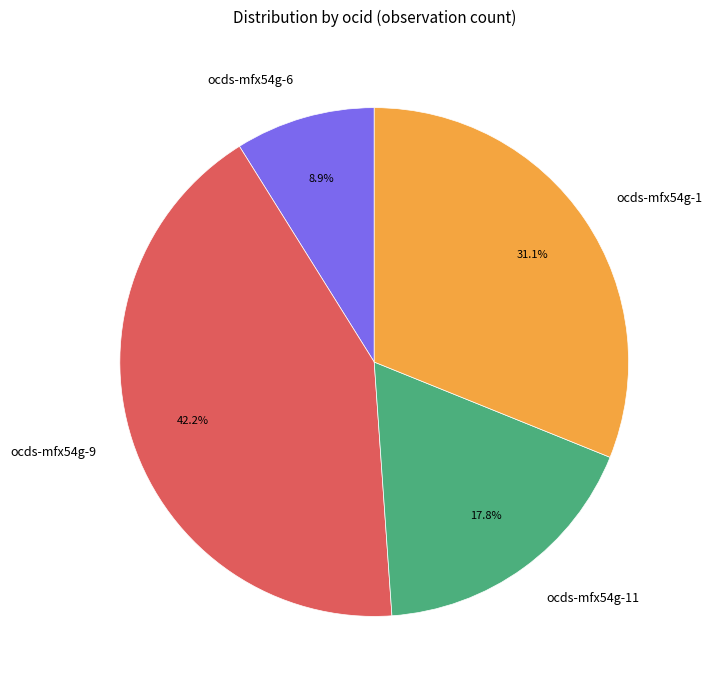

True or false: ocds-mfx54g-9 accounts for 42% of the total.

True